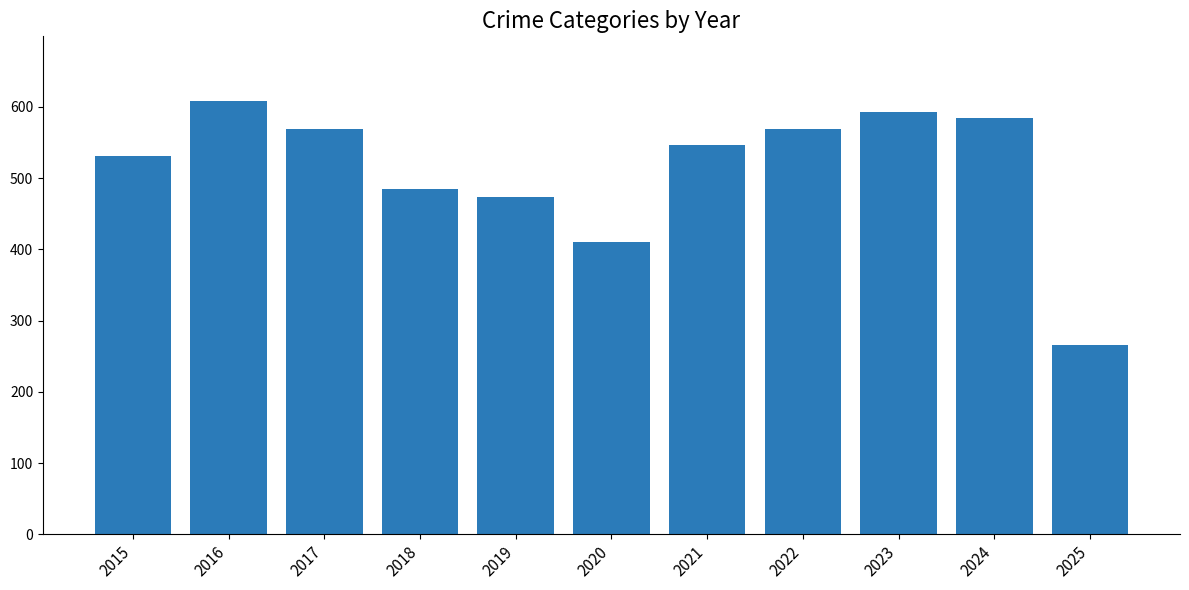

Reading right to left, what are all the values shown in this chart?

2025=266	2024=585	2023=593	2022=569	2021=546	2020=410	2019=474	2018=485	2017=569	2016=608	2015=531